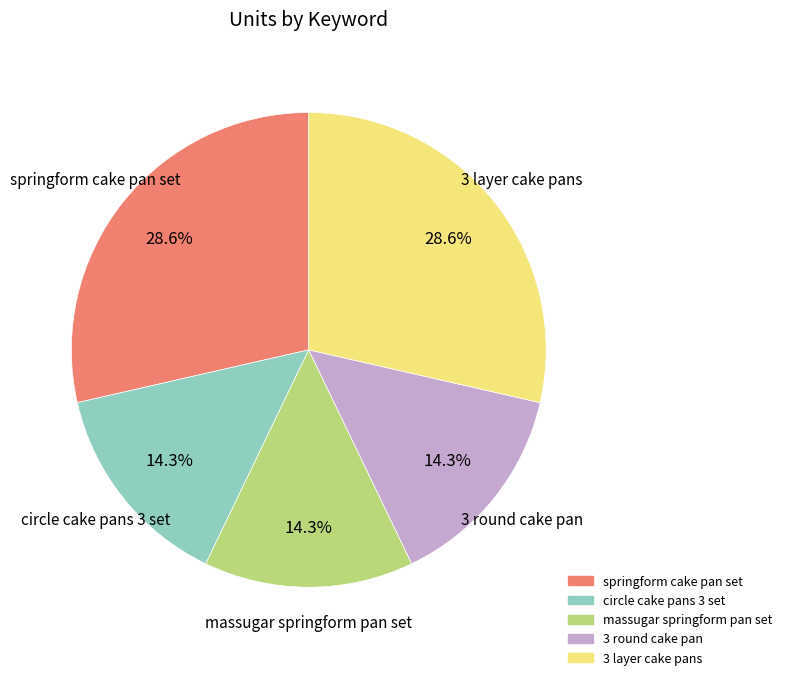

Count the number of slices in the pie.

5